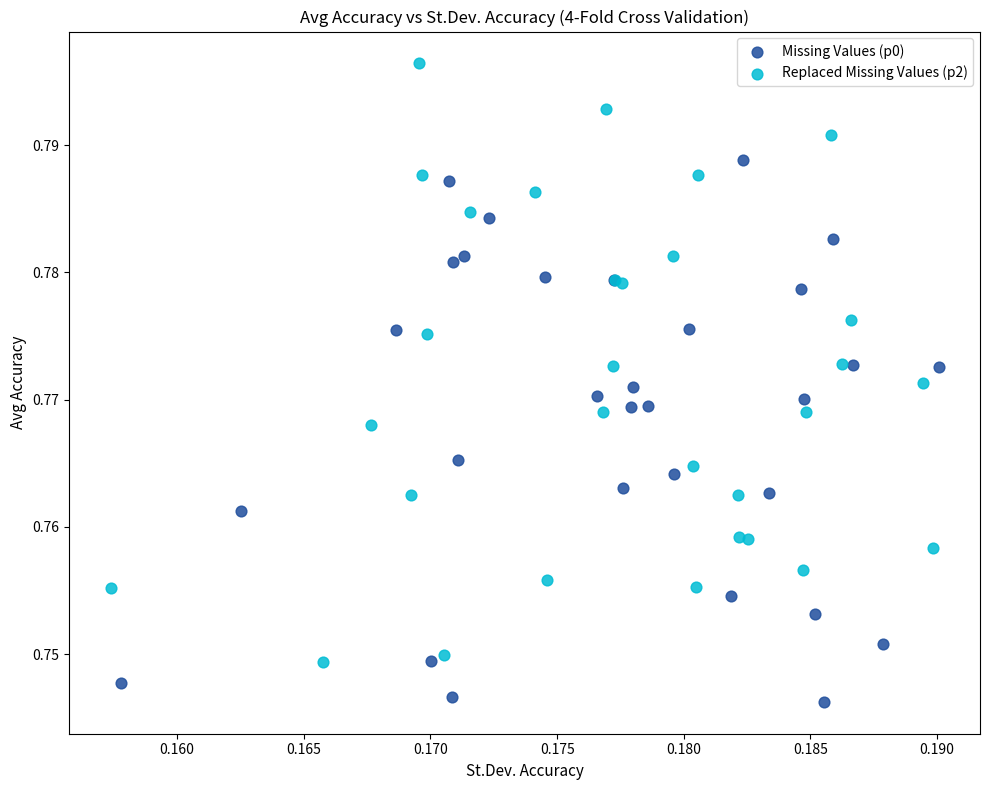

Which series has the widest spread of Y values?

Replaced Missing Values (p2)